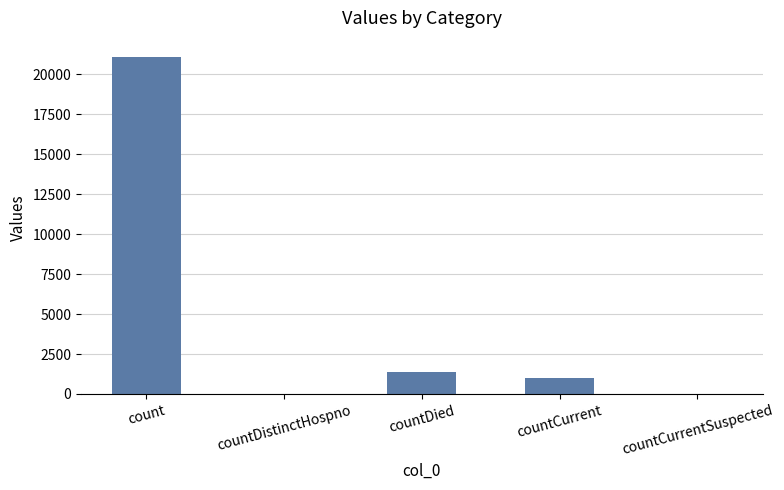

At which category does the chart reach its peak across all series?

count